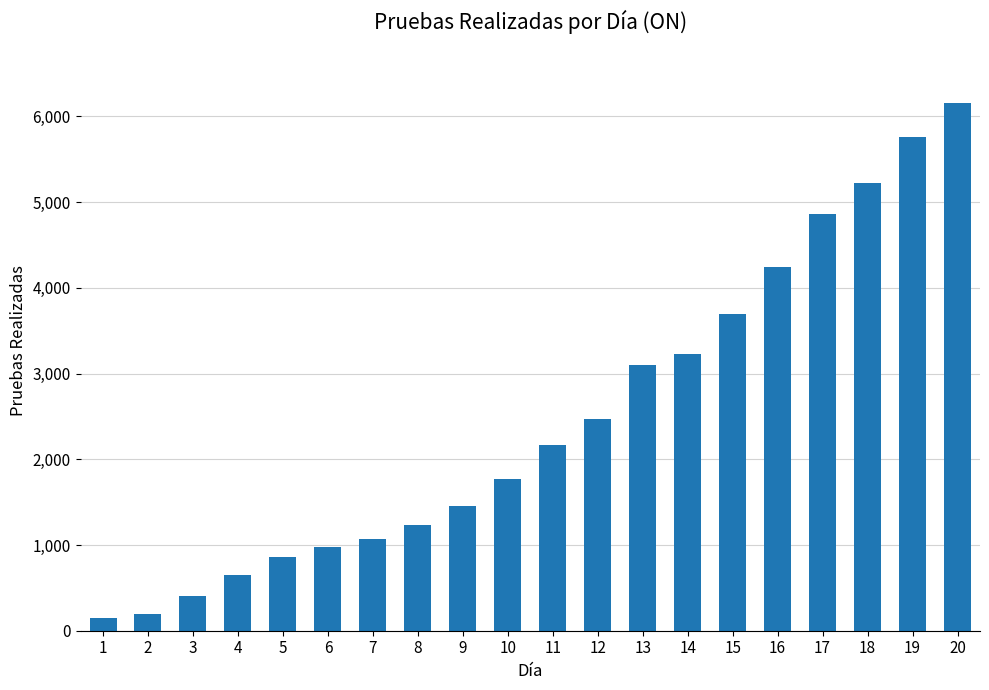

What is the maximum value shown in the chart?

6160